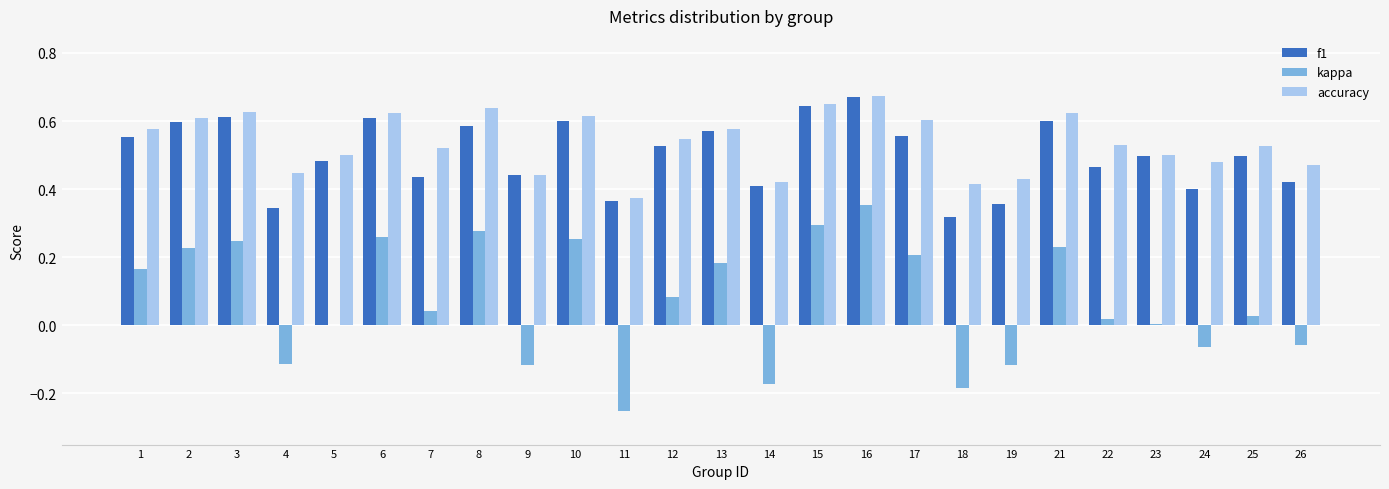

The accuracy series shows 1.0 at 10. True or false?

False